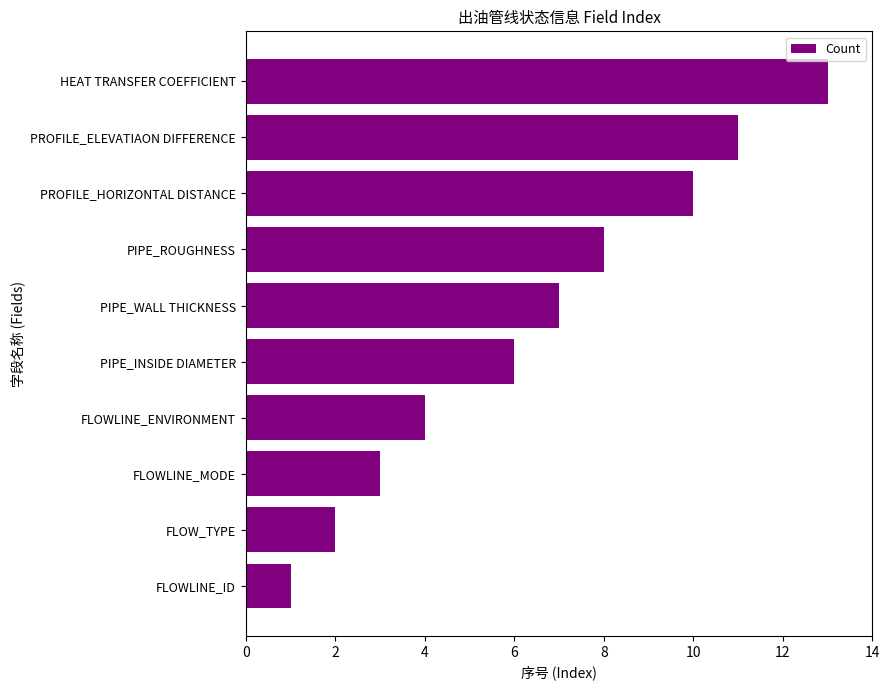

Which category has the highest value across all series?

HEAT TRANSFER COEFFICIENT